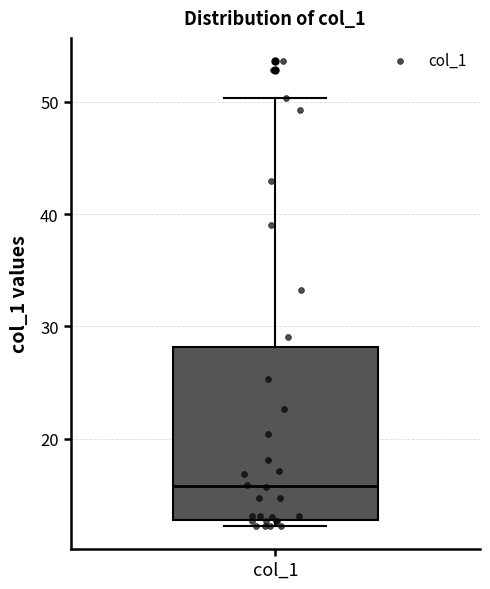

Read this box plot against the y-axis: the position of the median line, the range covered by the box, and the ends of both whiskers. The values are not printed on the chart, so give them approximately, as read against the axis.

median 16, box 13 to 28, whiskers 12 to 50